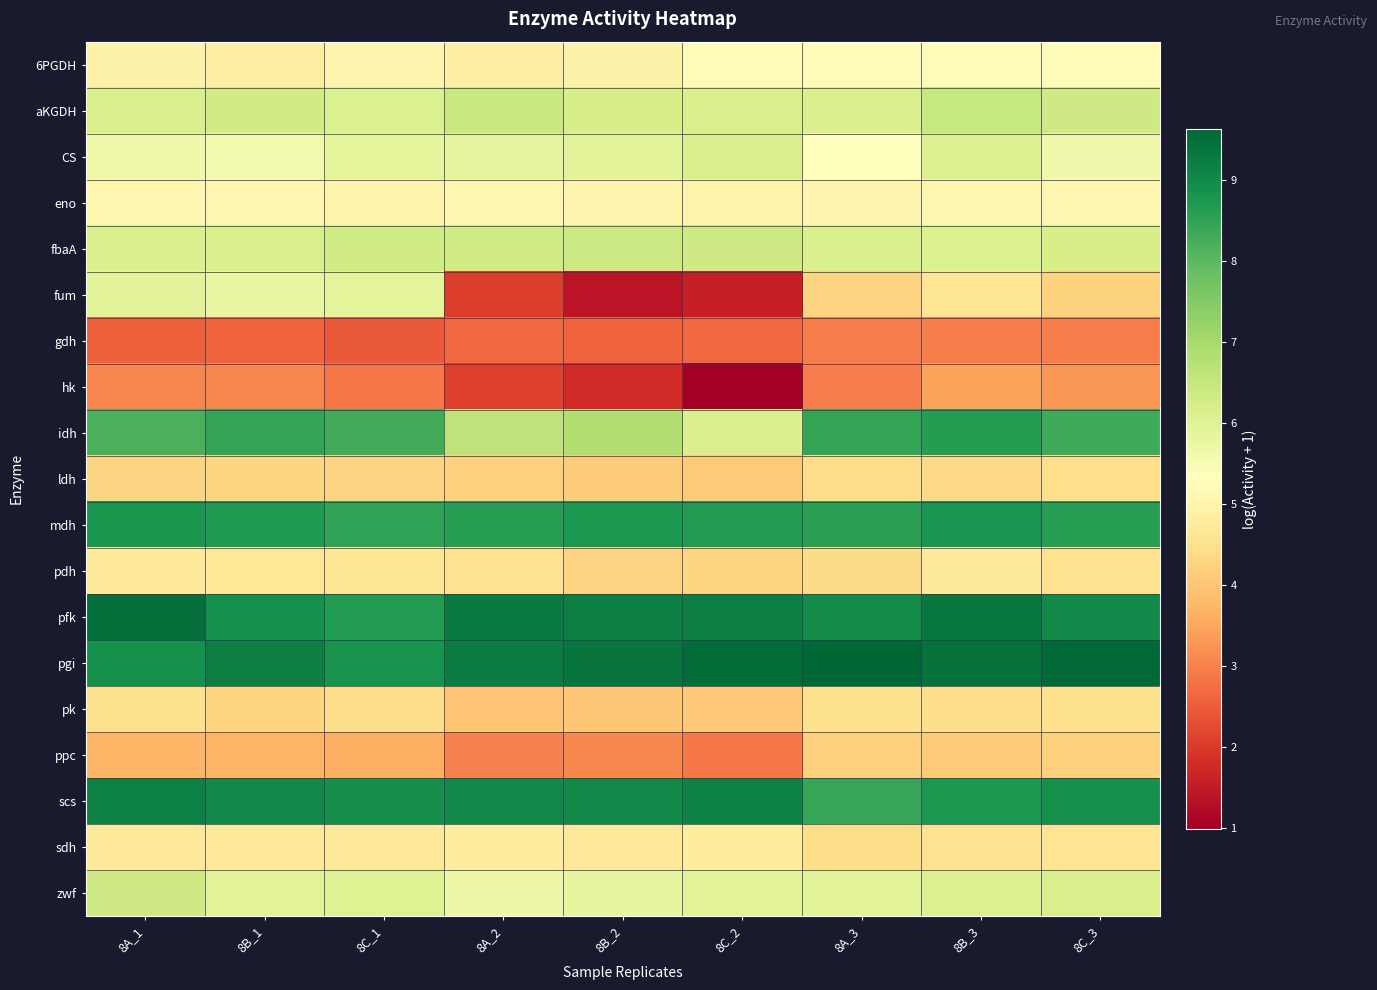

Reading left to right, what are all the values shown in this chart?

6PGDH: 8A_1=4.9	8B_1=4.9	8C_1=5.0	8A_2=4.9	8B_2=4.9	8C_2=5.2	8A_3=5.2	8B_3=5.2	8C_3=5.2
aKGDH: 8A_1=6.2	8B_1=6.3	8C_1=6.1	8A_2=6.4	8B_2=6.2	8C_2=6.2	8A_3=6.1	8B_3=6.5	8C_3=6.3
CS: 8A_1=5.7	8B_1=5.6	8C_1=5.9	8A_2=5.9	8B_2=5.9	8C_2=6.2	8A_3=5.3	8B_3=6.1	8C_3=5.6
eno: 8A_1=5.1	8B_1=5.0	8C_1=5.0	8A_2=5.1	8B_2=5.0	8C_2=5.0	8A_3=5.0	8B_3=5.0	8C_3=5.0
fbaA: 8A_1=6.1	8B_1=6.1	8C_1=6.3	8A_2=6.3	8B_2=6.4	8C_2=6.3	8A_3=6.1	8B_3=6.1	8C_3=6.2
fum: 8A_1=5.9	8B_1=5.8	8C_1=5.9	8A_2=2.1	8B_2=1.4	8C_2=1.6	8A_3=4.2	8B_3=4.6	8C_3=4.2
gdh: 8A_1=2.6	8B_1=2.6	8C_1=2.5	8A_2=2.7	8B_2=2.6	8C_2=2.7	8A_3=2.9	8B_3=3.0	8C_3=3.0
hk: 8A_1=3.1	8B_1=3.1	8C_1=2.9	8A_2=2.1	8B_2=1.8	8C_2=1.0	8A_3=2.9	8B_3=3.4	8C_3=3.3
idh: 8A_1=8.2	8B_1=8.5	8C_1=8.3	8A_2=6.6	8B_2=6.8	8C_2=6.1	8A_3=8.5	8B_3=8.6	8C_3=8.3
ldh: 8A_1=4.3	8B_1=4.3	8C_1=4.2	8A_2=4.2	8B_2=4.1	8C_2=4.1	8A_3=4.4	8B_3=4.4	8C_3=4.5
mdh: 8A_1=8.8	8B_1=8.7	8C_1=8.5	8A_2=8.6	8B_2=8.7	8C_2=8.7	8A_3=8.6	8B_3=8.8	8C_3=8.6
pdh: 8A_1=4.7	8B_1=4.6	8C_1=4.6	8A_2=4.5	8B_2=4.3	8C_2=4.3	8A_3=4.4	8B_3=4.7	8C_3=4.5
pfk: 8A_1=9.5	8B_1=8.9	8C_1=8.7	8A_2=9.3	8B_2=9.2	8C_2=9.2	8A_3=9.0	8B_3=9.3	8C_3=9.0
pgi: 8A_1=8.9	8B_1=9.2	8C_1=8.8	8A_2=9.3	8B_2=9.4	8C_2=9.5	8A_3=9.6	8B_3=9.4	8C_3=9.6
pk: 8A_1=4.5	8B_1=4.3	8C_1=4.4	8A_2=4.0	8B_2=4.0	8C_2=4.0	8A_3=4.5	8B_3=4.4	8C_3=4.5
ppc: 8A_1=3.7	8B_1=3.7	8C_1=3.6	8A_2=3.0	8B_2=3.1	8C_2=2.9	8A_3=4.2	8B_3=4.1	8C_3=4.2
scs: 8A_1=9.2	8B_1=9.0	8C_1=8.9	8A_2=9.0	8B_2=9.0	8C_2=9.1	8A_3=8.4	8B_3=8.7	8C_3=8.9
sdh: 8A_1=4.7	8B_1=4.7	8C_1=4.7	8A_2=4.8	8B_2=4.7	8C_2=4.8	8A_3=4.4	8B_3=4.5	8C_3=4.6
zwf: 8A_1=6.3	8B_1=6.0	8C_1=6.0	8A_2=5.7	8B_2=5.8	8C_2=6.0	8A_3=5.9	8B_3=6.1	8C_3=6.2